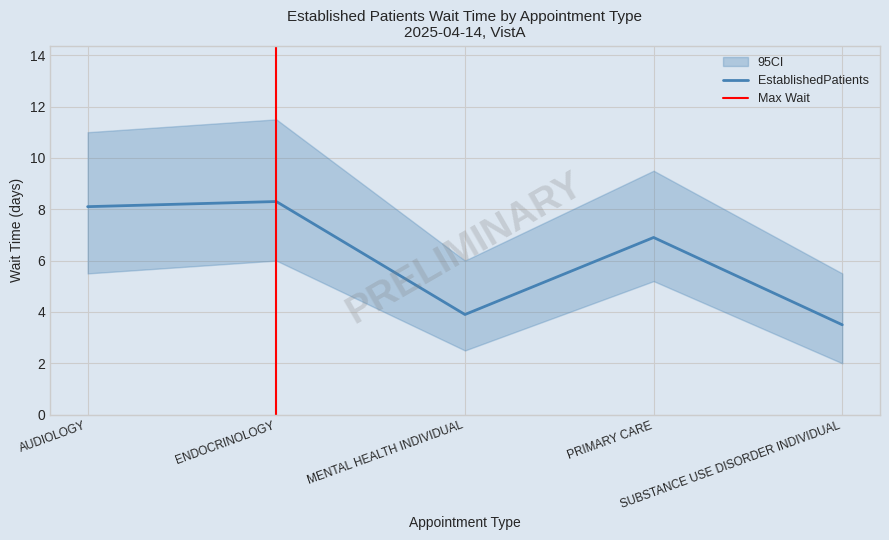

Rank the categories by value from lowest to highest.

SUBSTANCE USE DISORDER INDIVIDUAL, MENTAL HEALTH INDIVIDUAL, PRIMARY CARE, AUDIOLOGY, ENDOCRINOLOGY